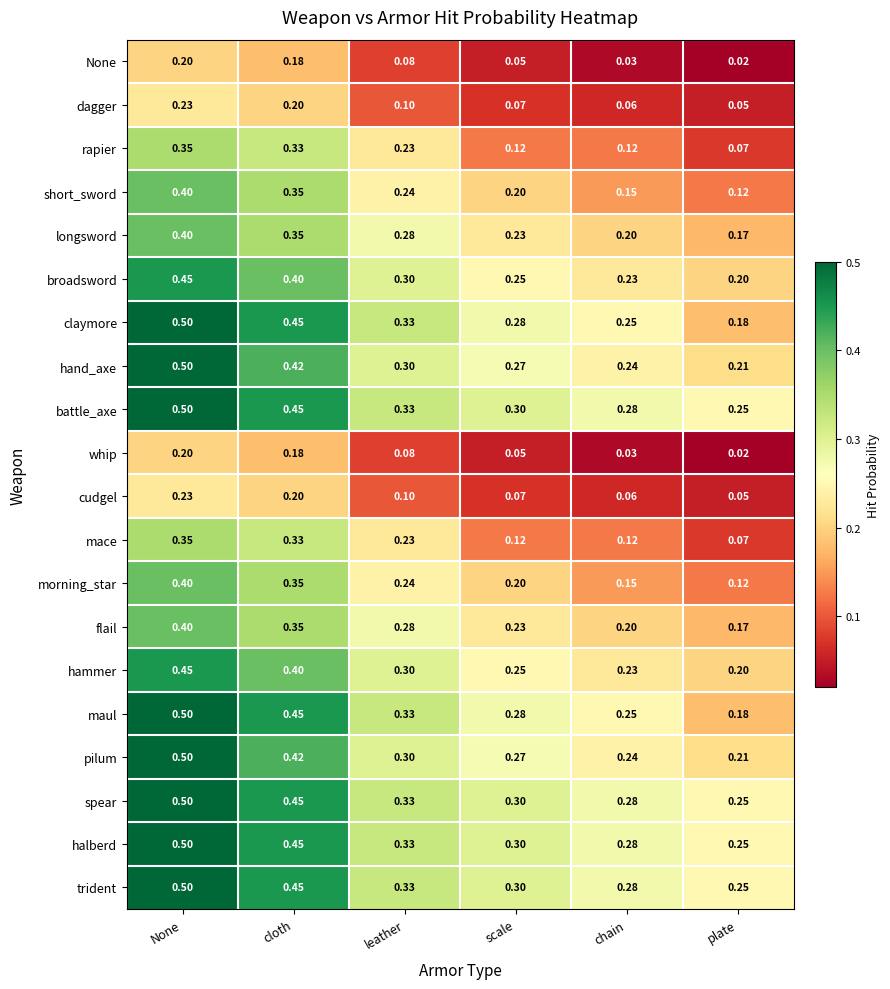

At which label is battle_axe closest to 0?

plate